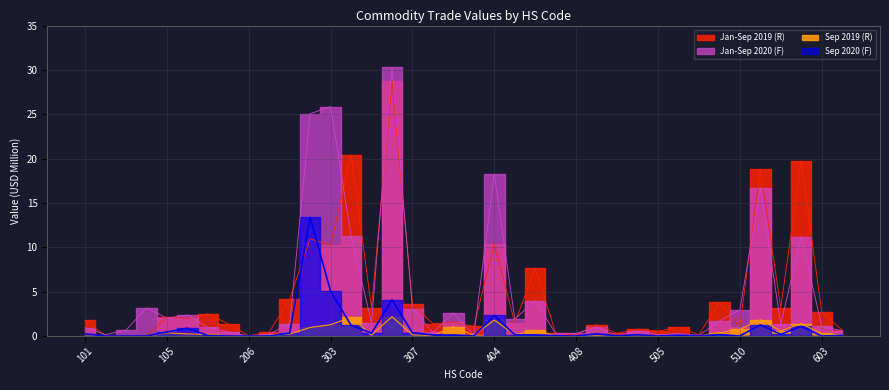

Count the number of categories in the chart.

38